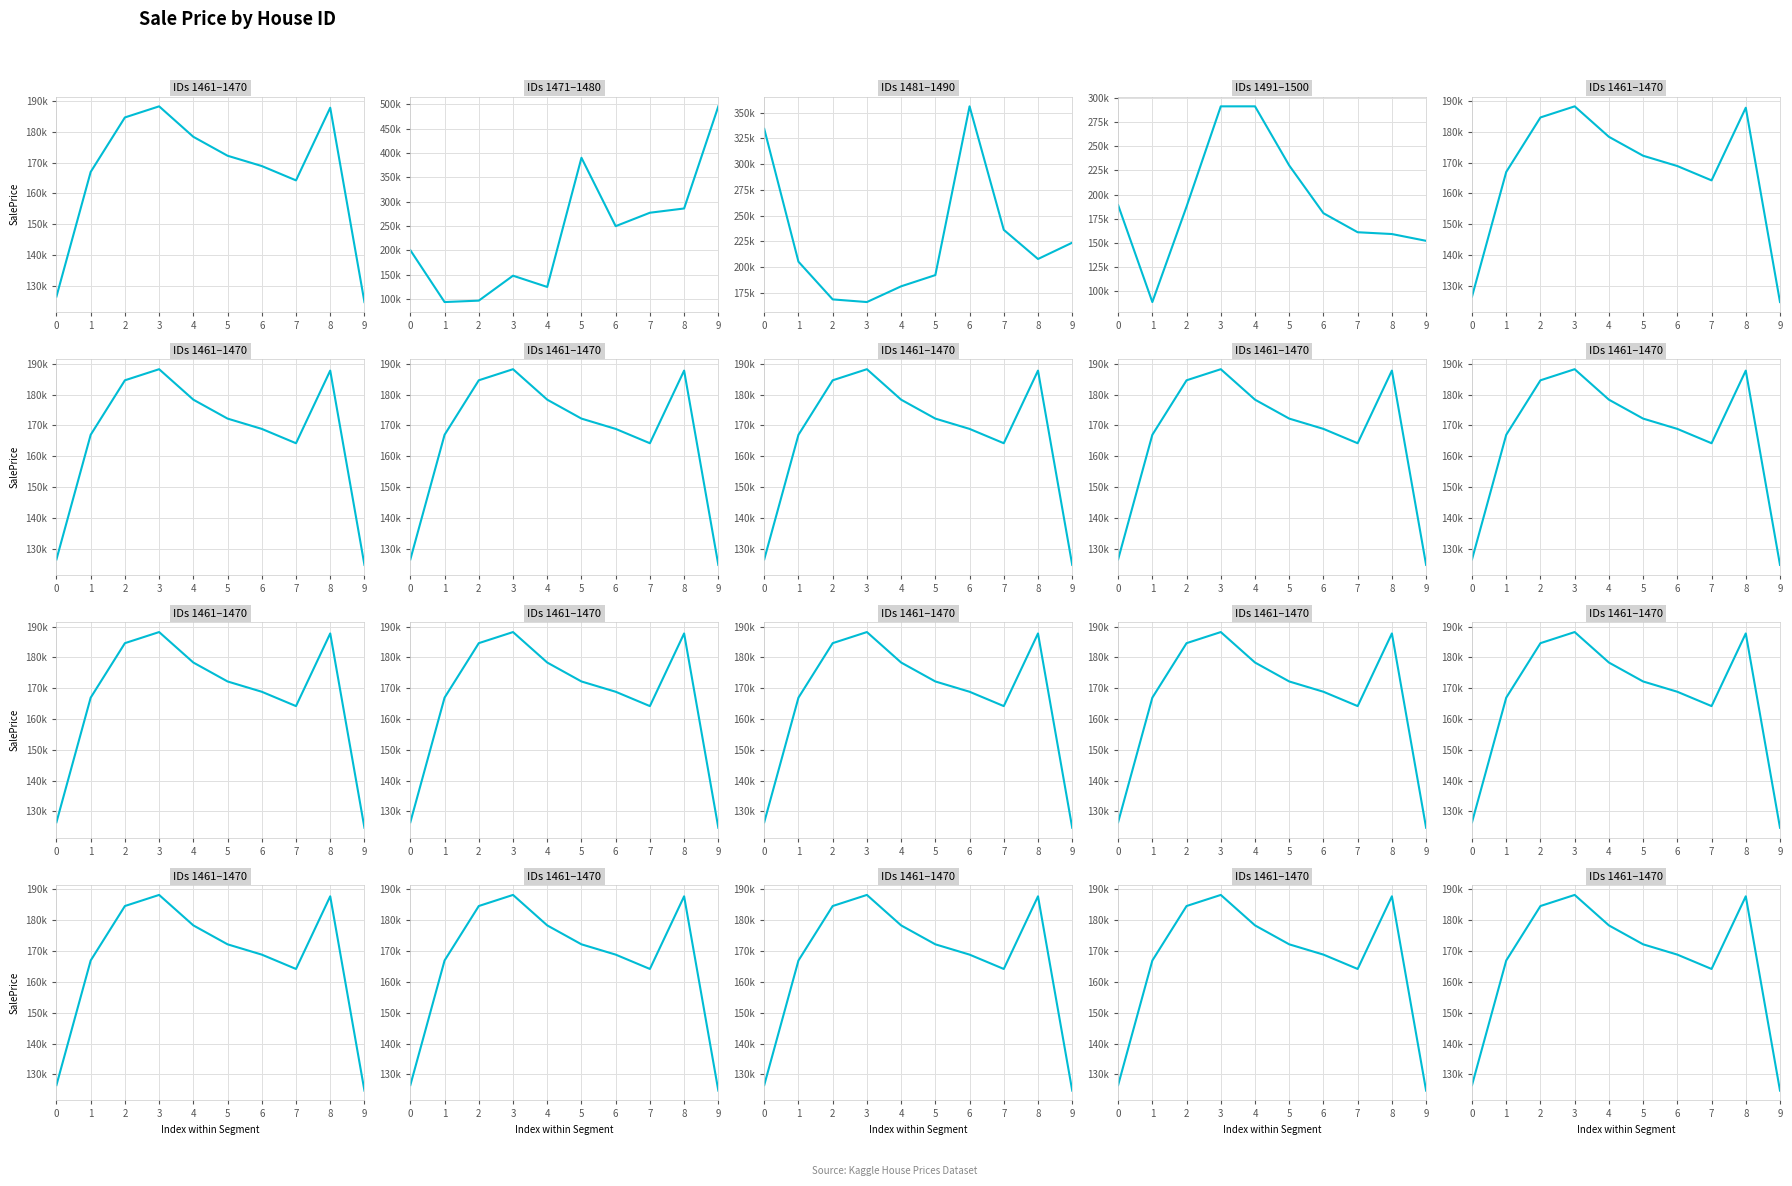

True or false: IDs 1461–1470 has a value of 50355.7 at 9.

False